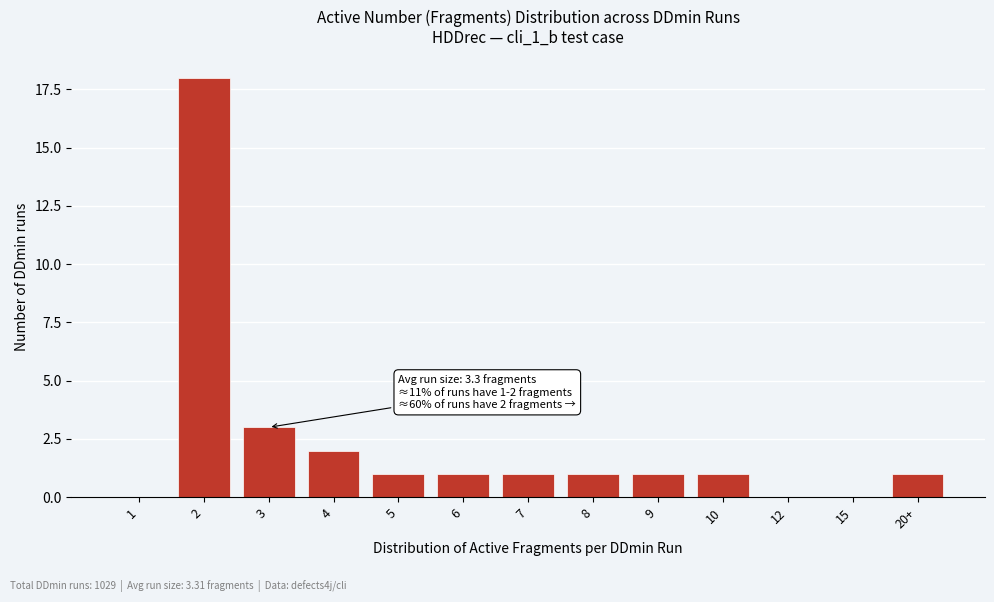

Reading left to right, transcribe all the data shown in this chart.

1=0	2=18	3=3	4=2	5=1	6=1	7=1	8=1	9=1	10=1	12=0	15=0	20+=1